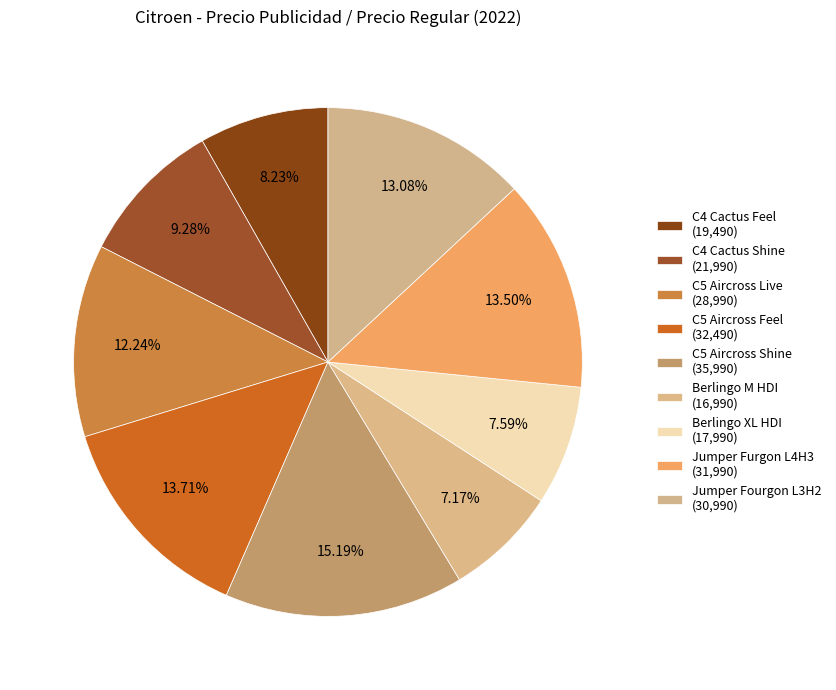

How many slices are in this pie chart?

9